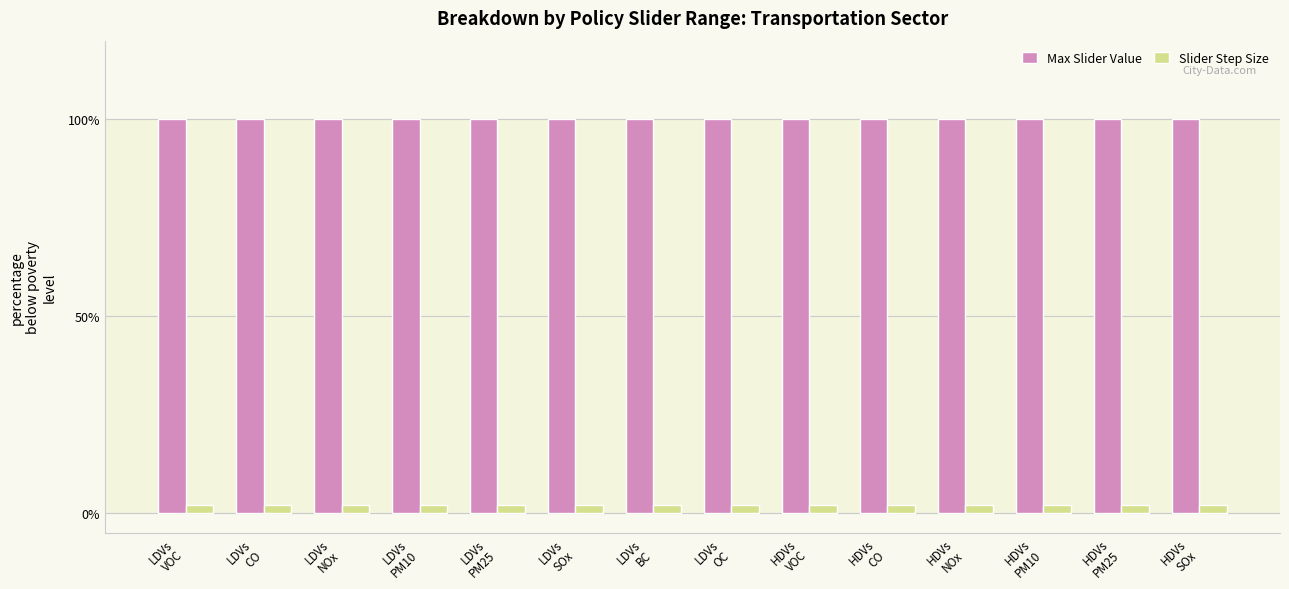

The value of Max Slider Value at HDVs
PM10 is 0.4. True or false?

False